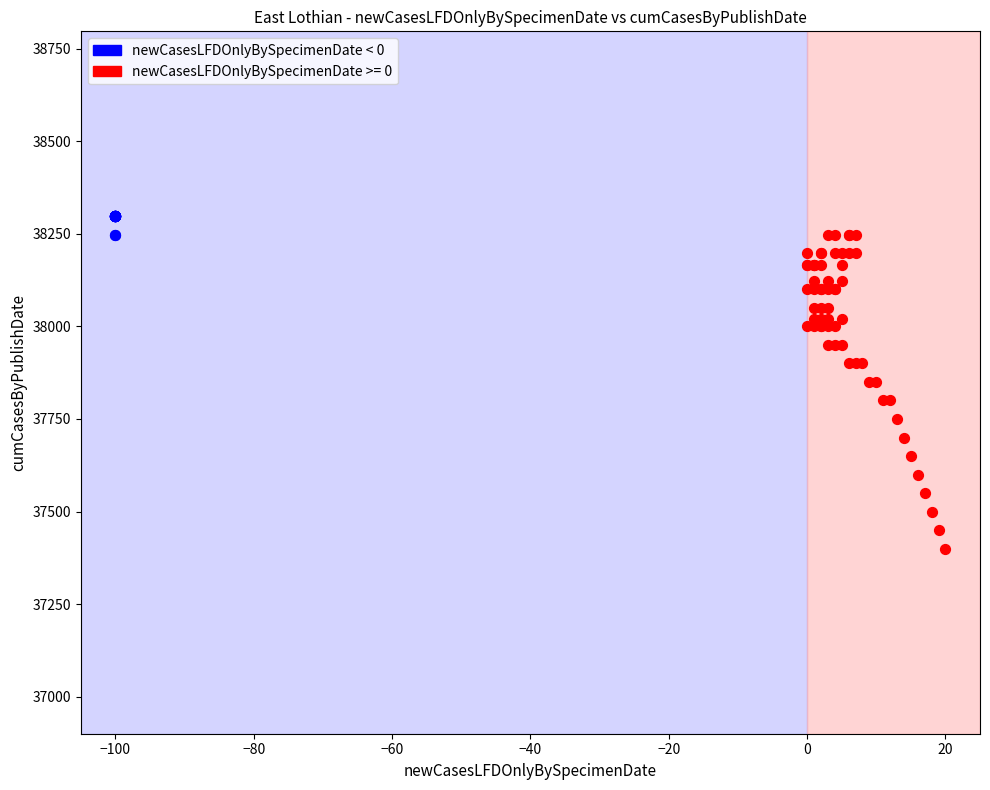

Which series reaches the minimum Y coordinate?

newCasesLFDOnlyBySpecimenDate >= 0